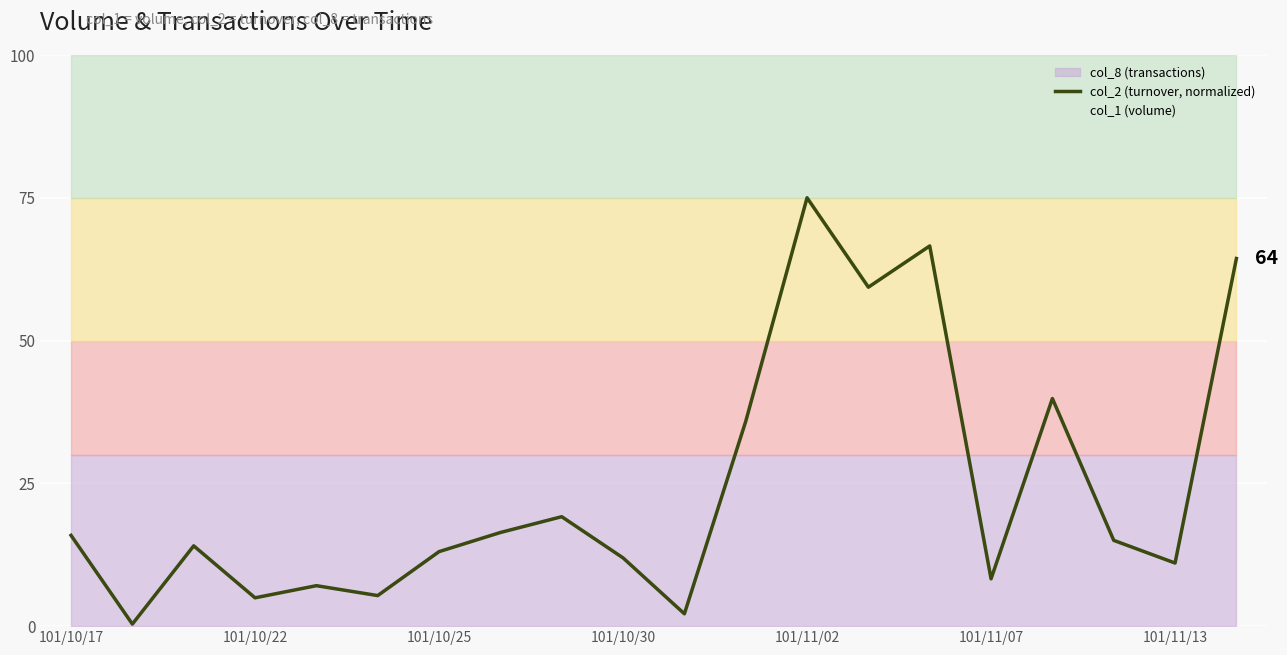

At which label does col_2 (turnover, normalized) reach its peak?

101/11/02